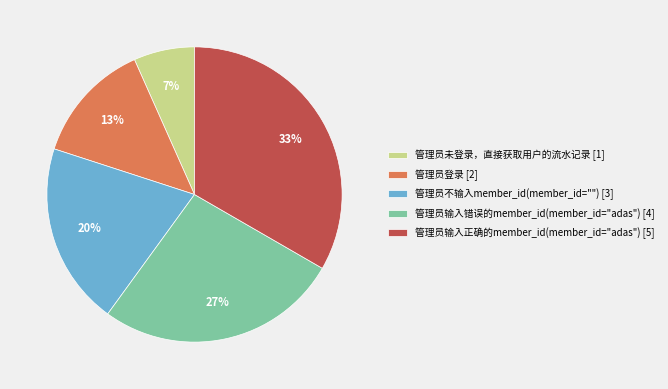

Do 管理员登录 [2] and 管理员未登录，直接获取用户的流水记录 [1] together represent more than half of the pie?

No